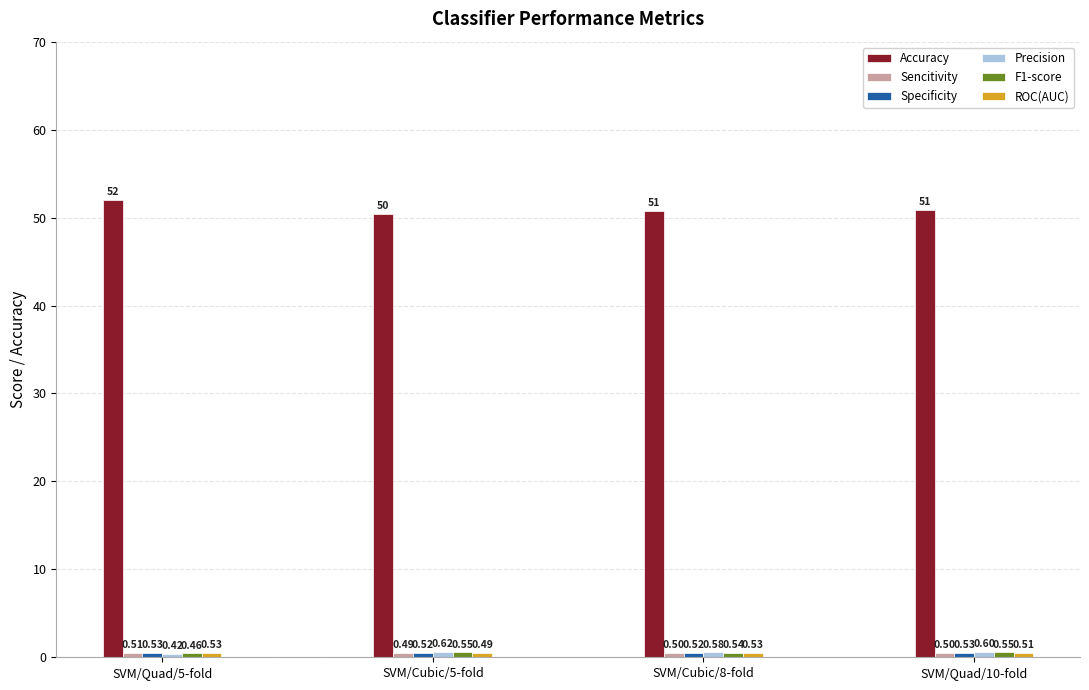

Which series has the widest spread of values?

Accuracy